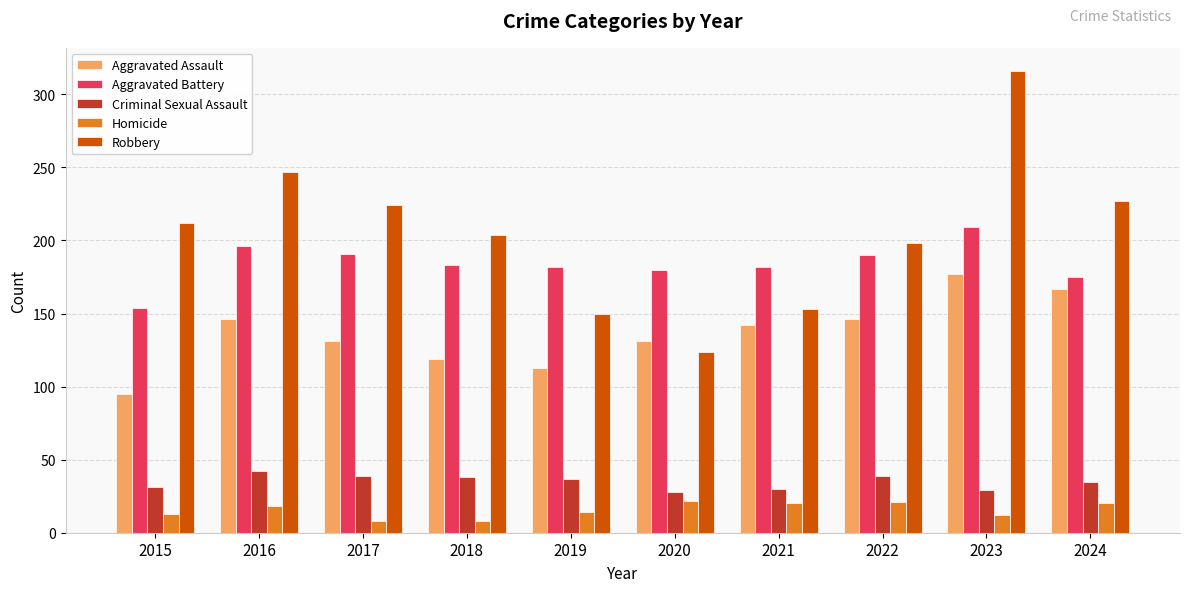

How many groups of bars are there?

10